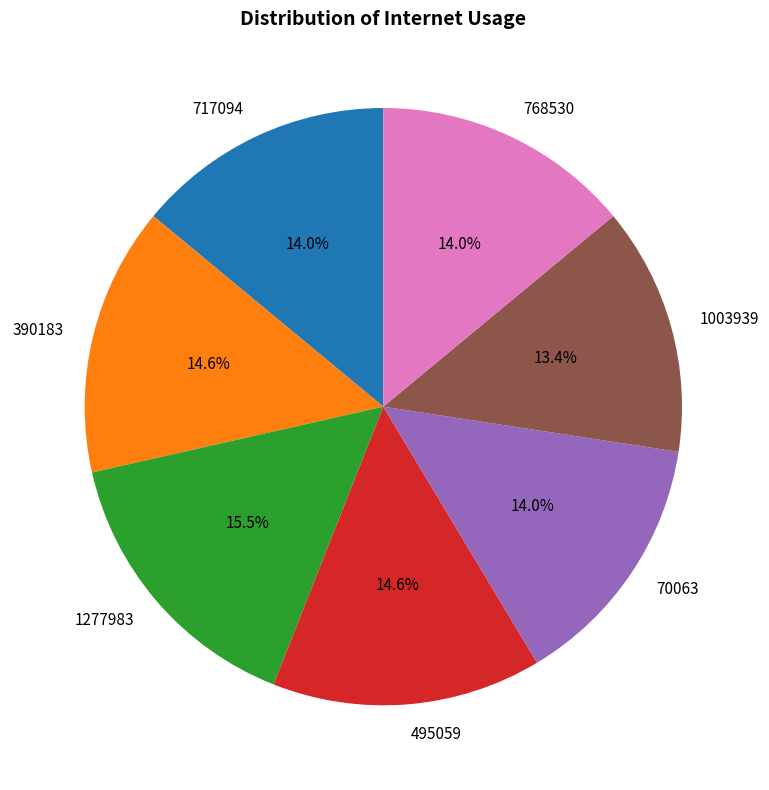

The 1277983 slice represents 27% of the pie. True or false?

False